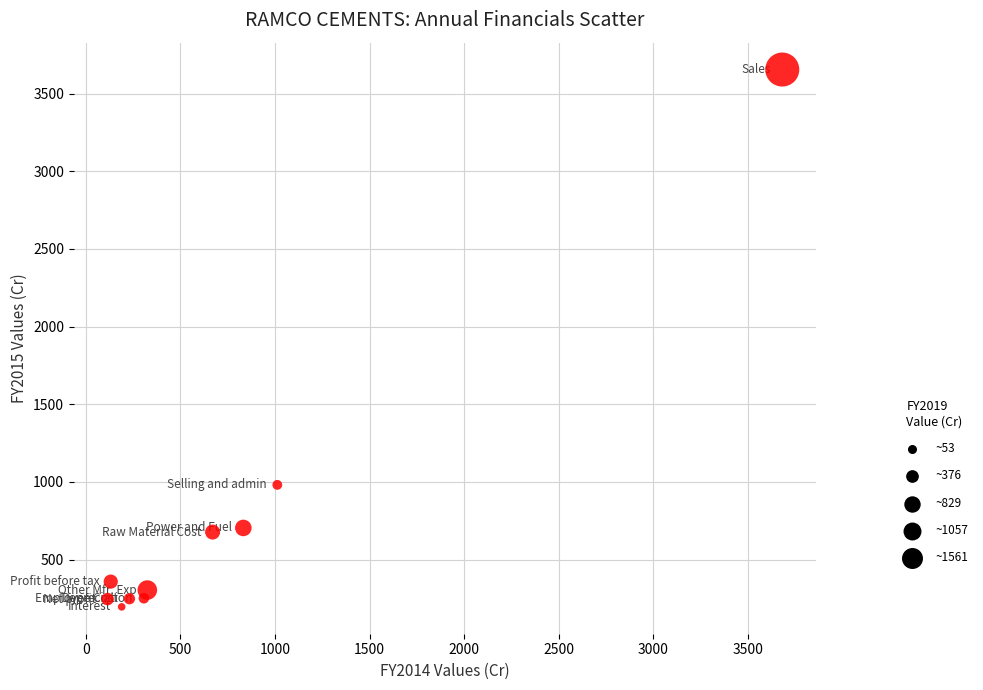

What Y value in the scatter plot is closest to 1925?

981.3